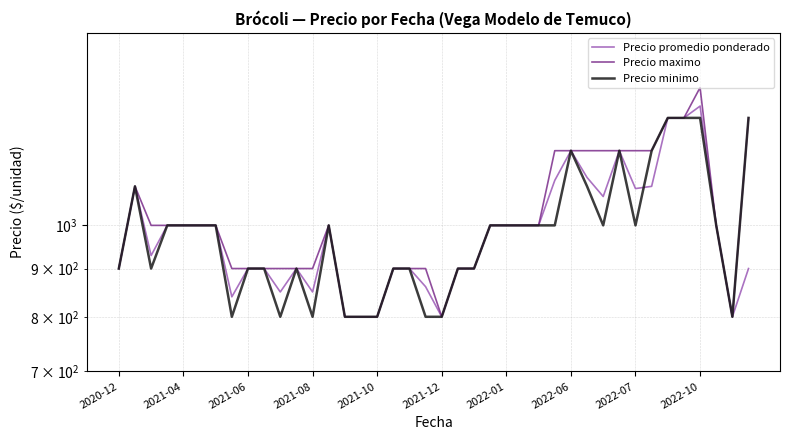

Which has a higher value, 16 or 14?

16